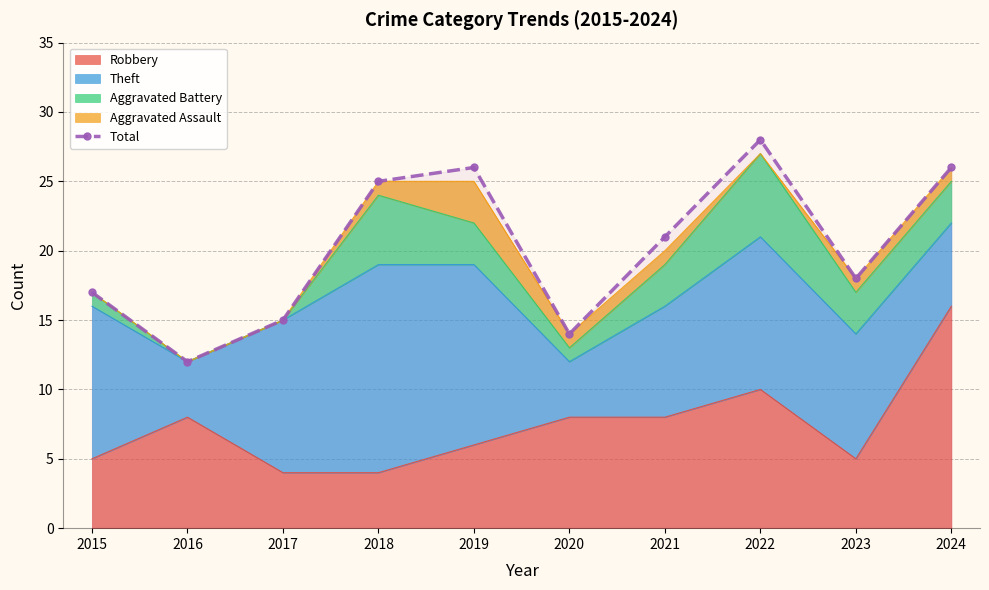

The value at 2018 is 25. True or false?

True